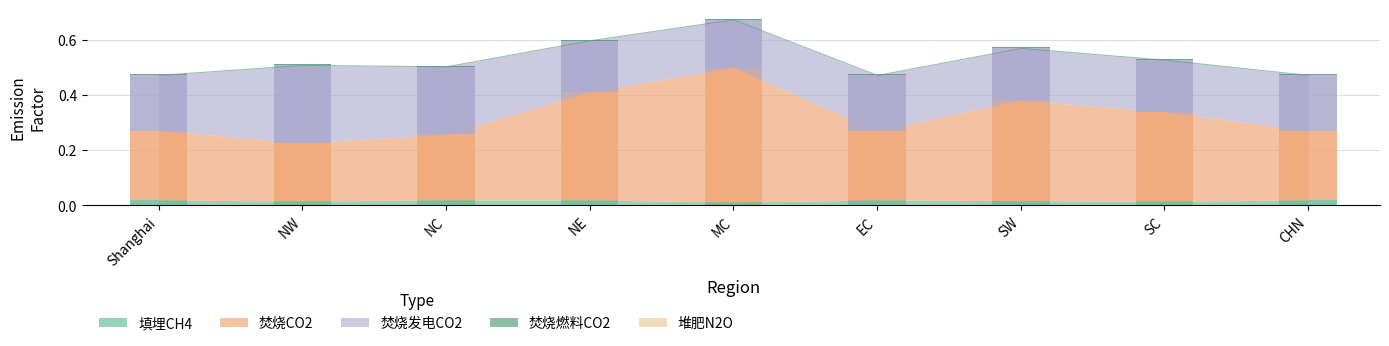

What position from the left is Shanghai?

1